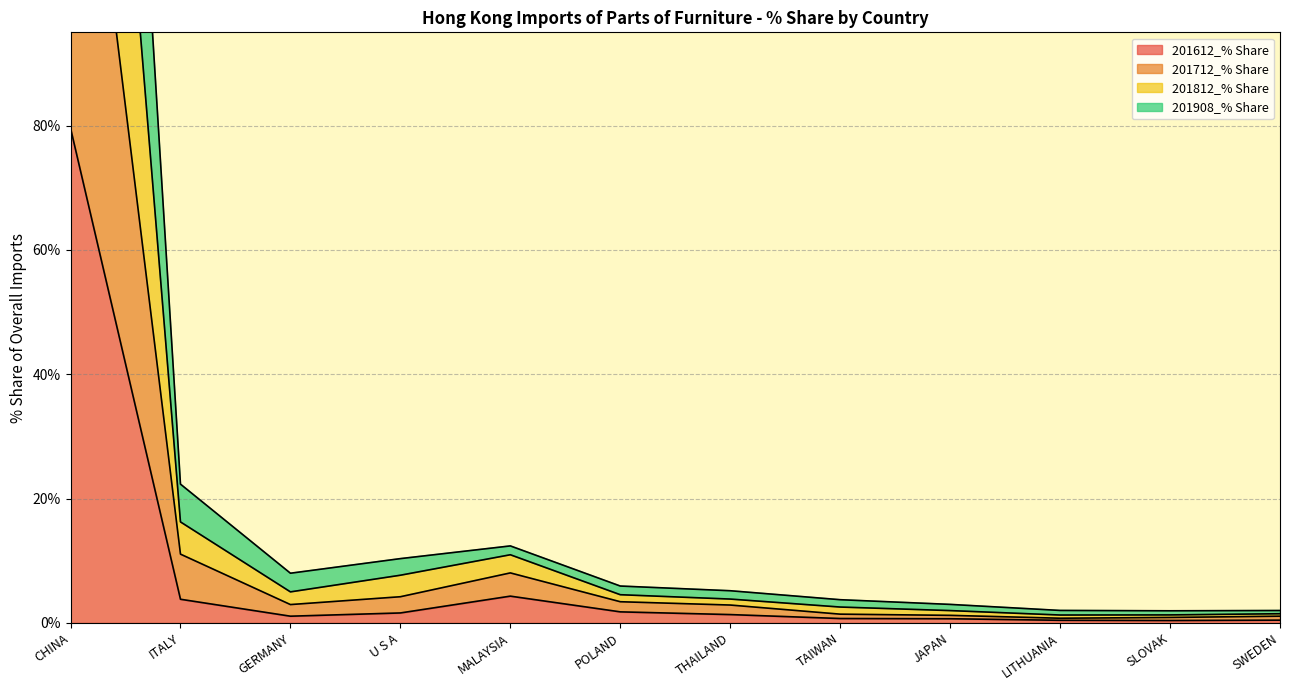

The 201612_% Share series shows 23.4 at CHINA. True or false?

False